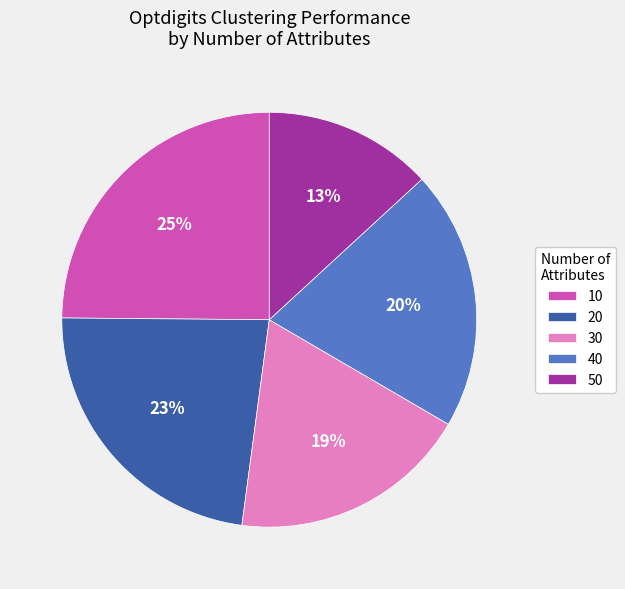

How many slices are in this pie chart?

5